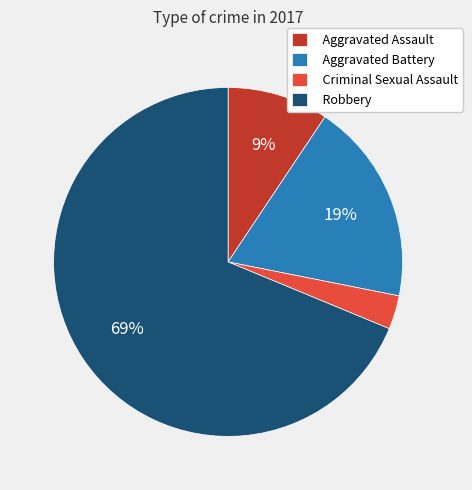

To the nearest percent, what is the combined percentage of Robbery and Criminal Sexual Assault?

72%